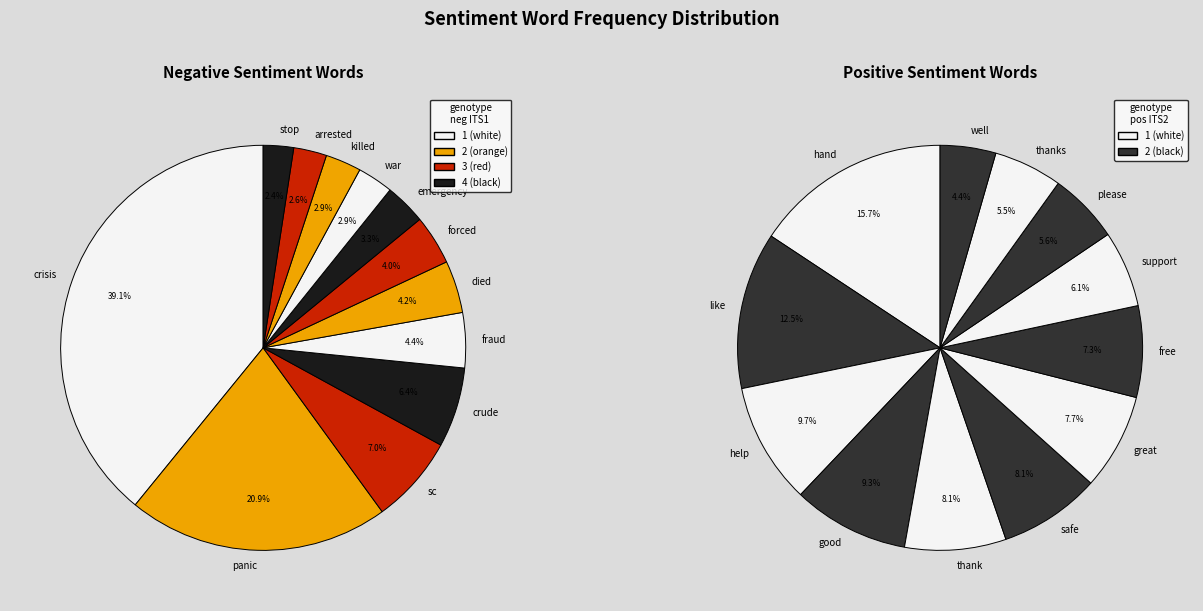

What is the smallest slice in the pie chart?

stop